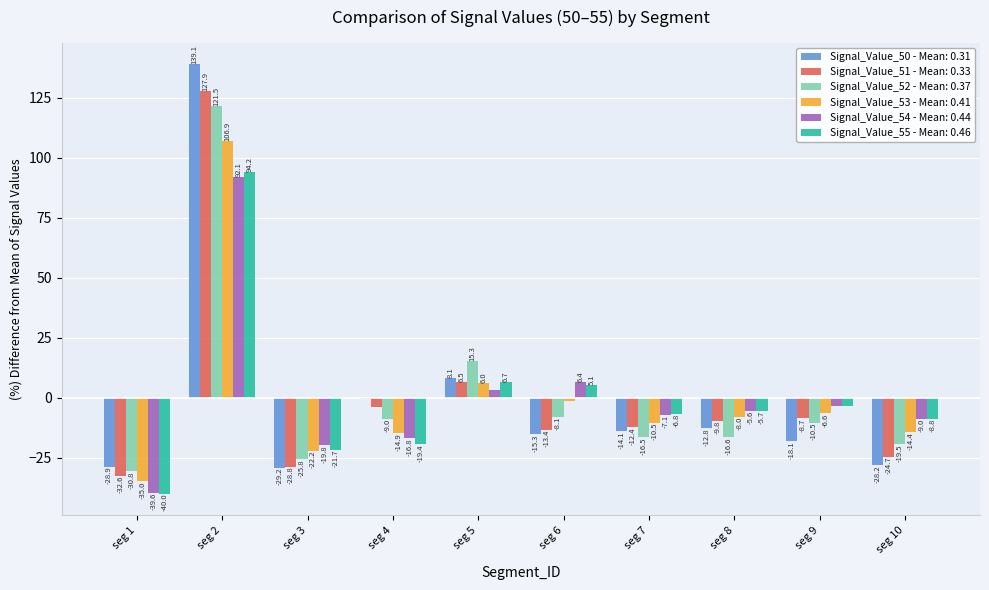

What is the difference between the second highest and second lowest values in the Signal_Value_51 - Mean: 0.33 series?

35.3